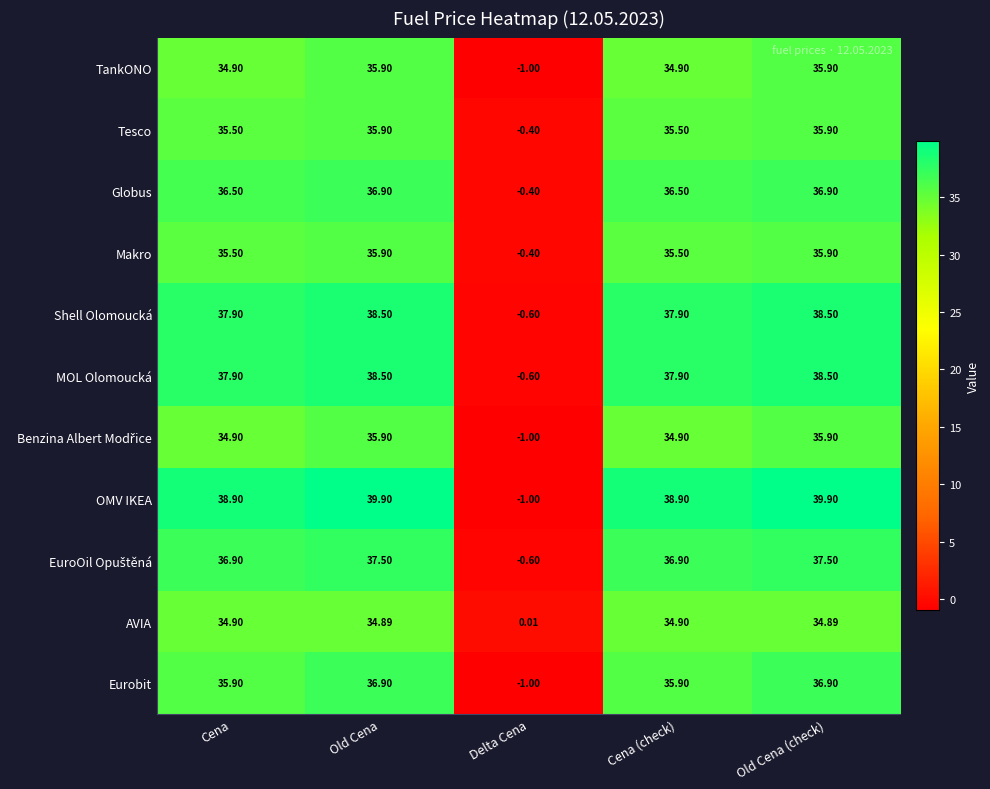

At which label is Tesco closest to 17?

Delta Cena